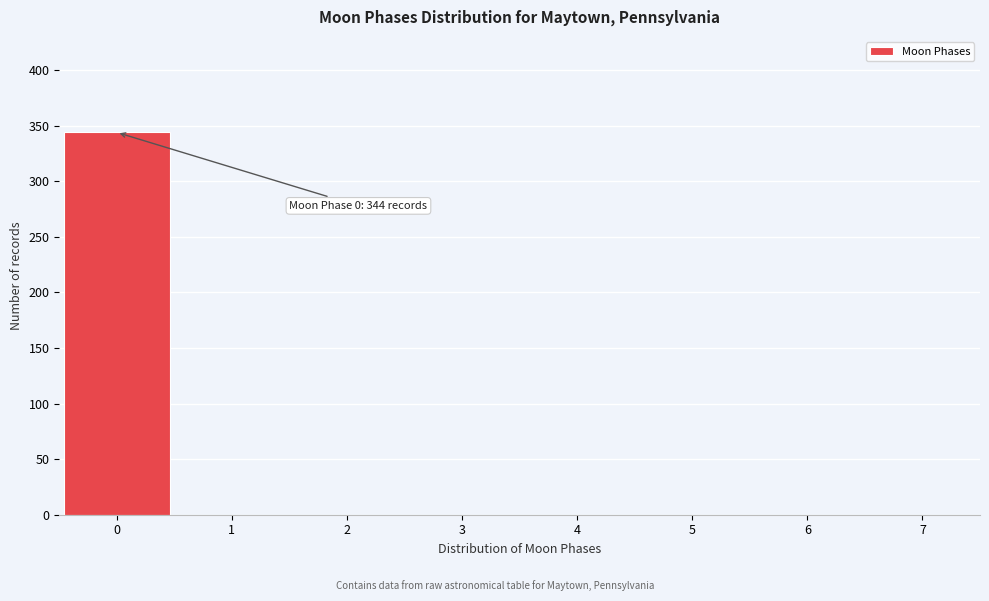

Which range on the x-axis has the tallest bar?

-0.5 to 0.5